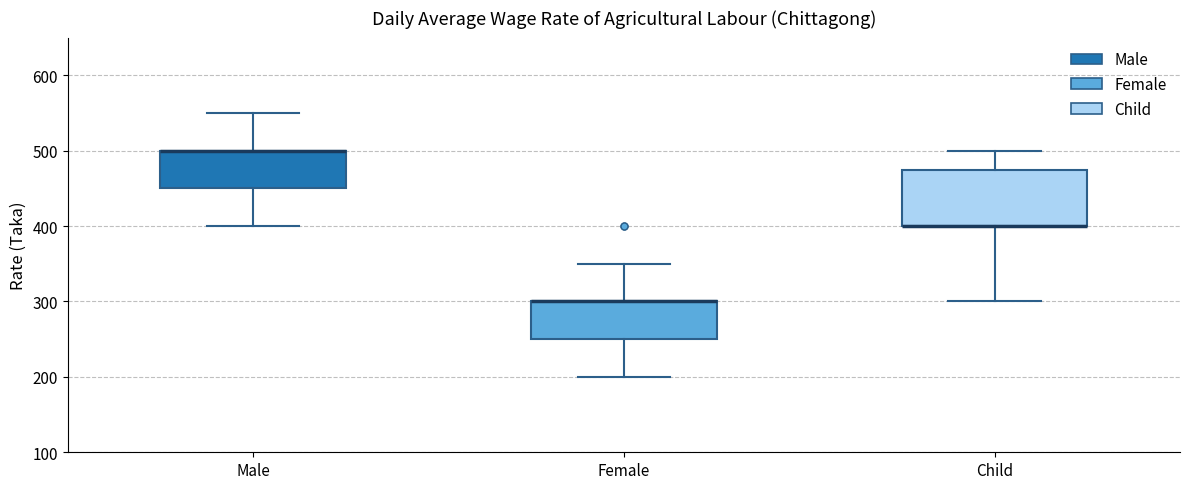

Which box is the tallest, from its lower edge to its upper edge?

Child